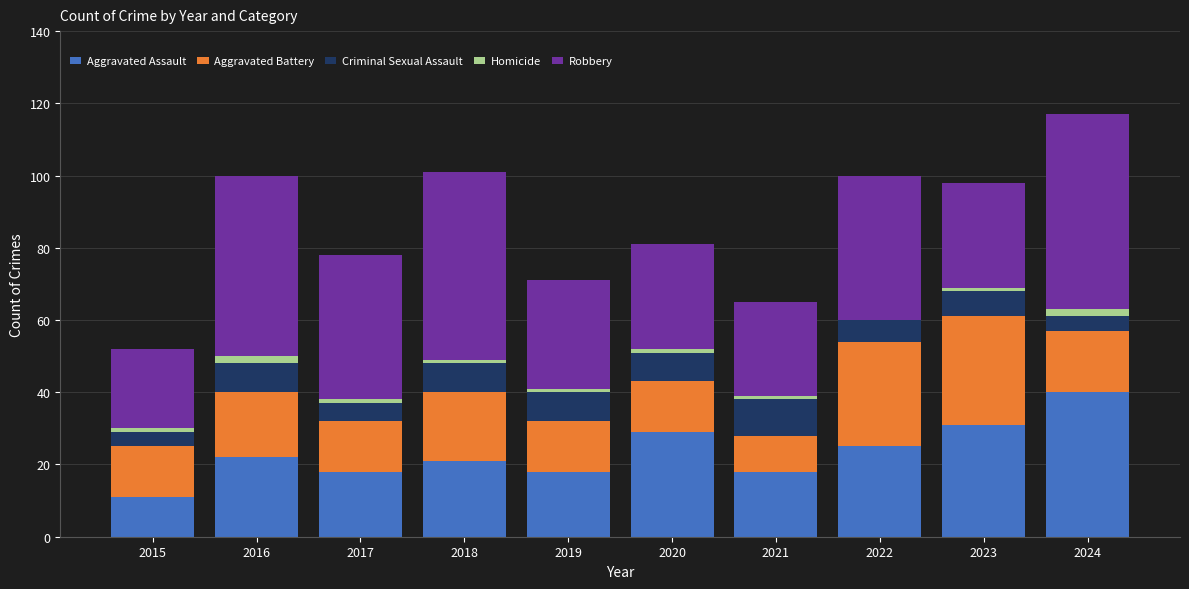

Is it true that Aggravated Assault equals 21 at 2018?

True